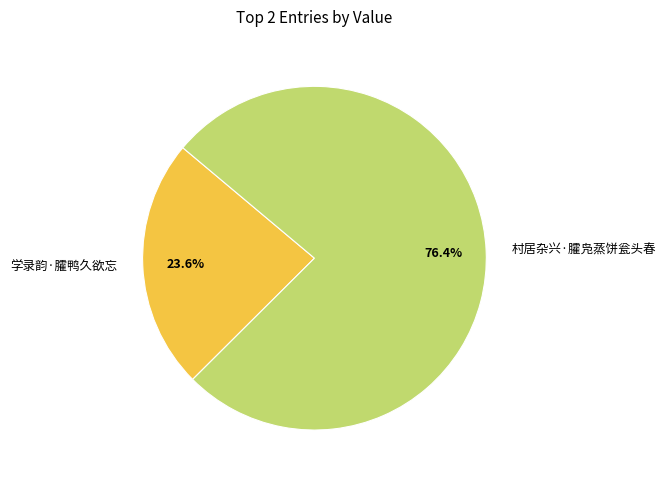

Does any single category account for the majority?

Yes